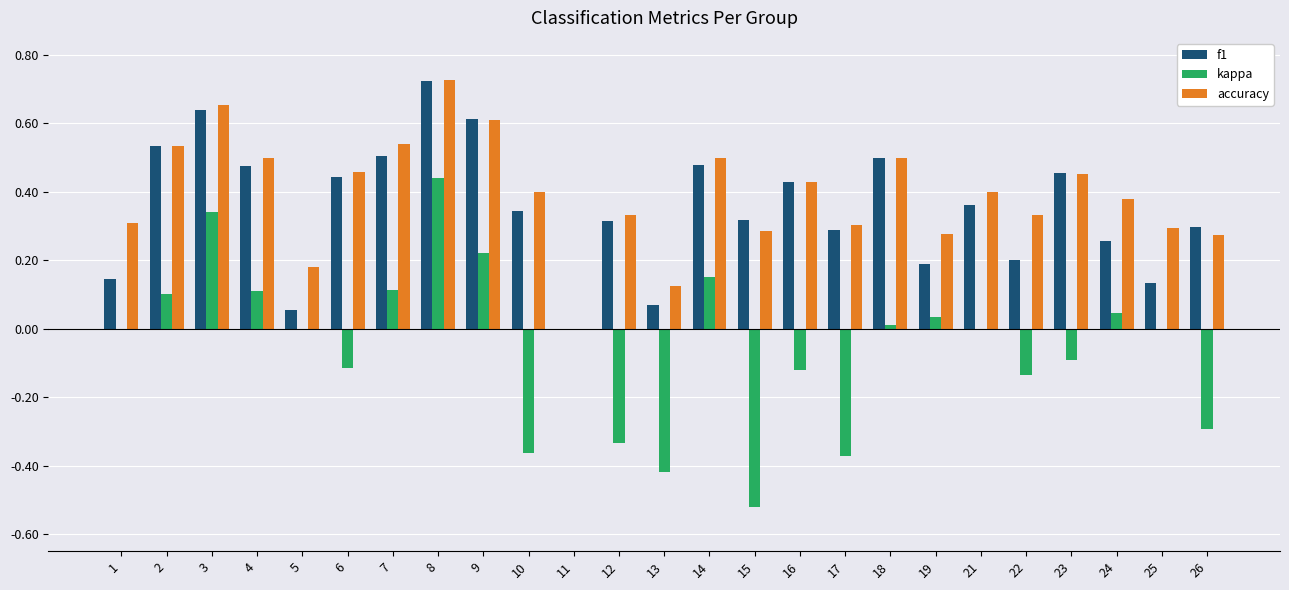

The f1 series shows 0.2 at 1. True or false?

False